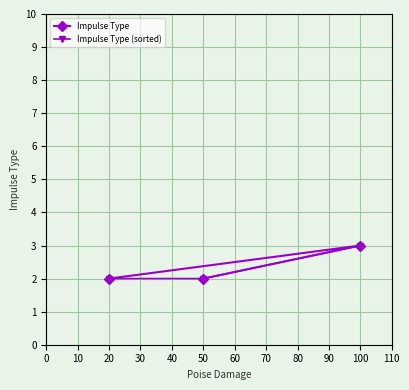

List the series in order of their peak value, lowest first.

Impulse Type, Impulse Type (sorted)